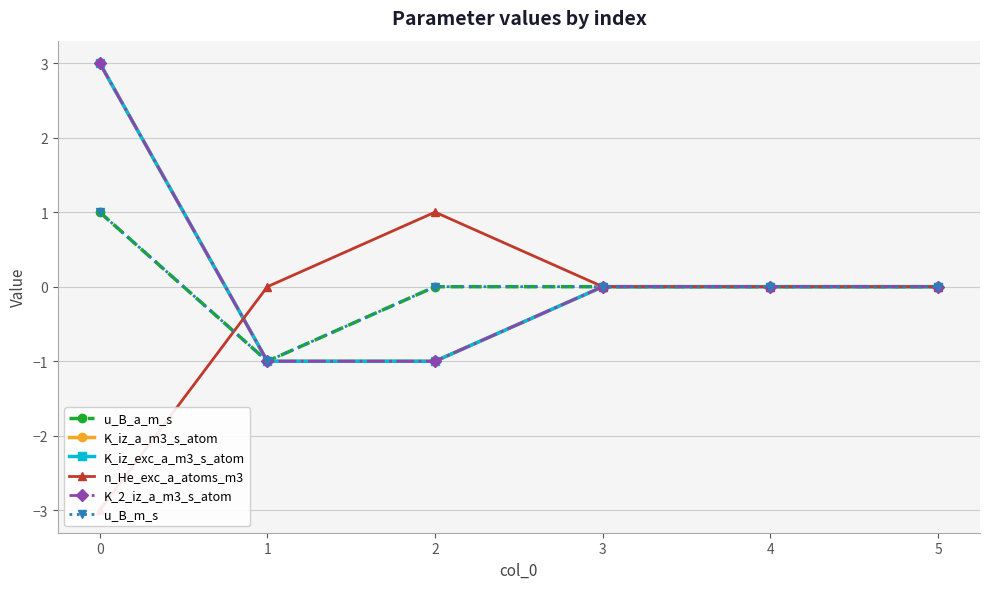

True or false: u_B_a_m_s and u_B_m_s cross at least once.

False